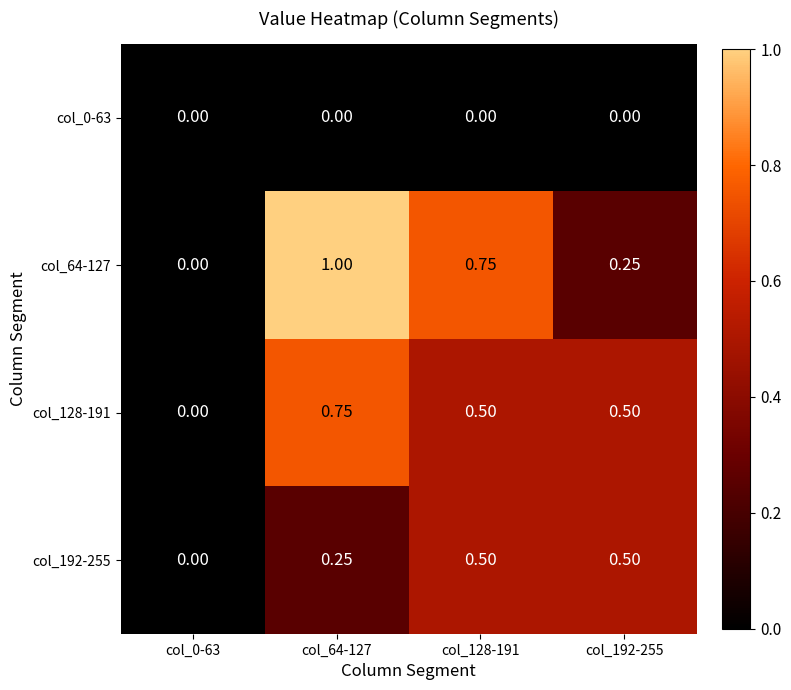

Which series has the largest total across all categories?

col_64-127